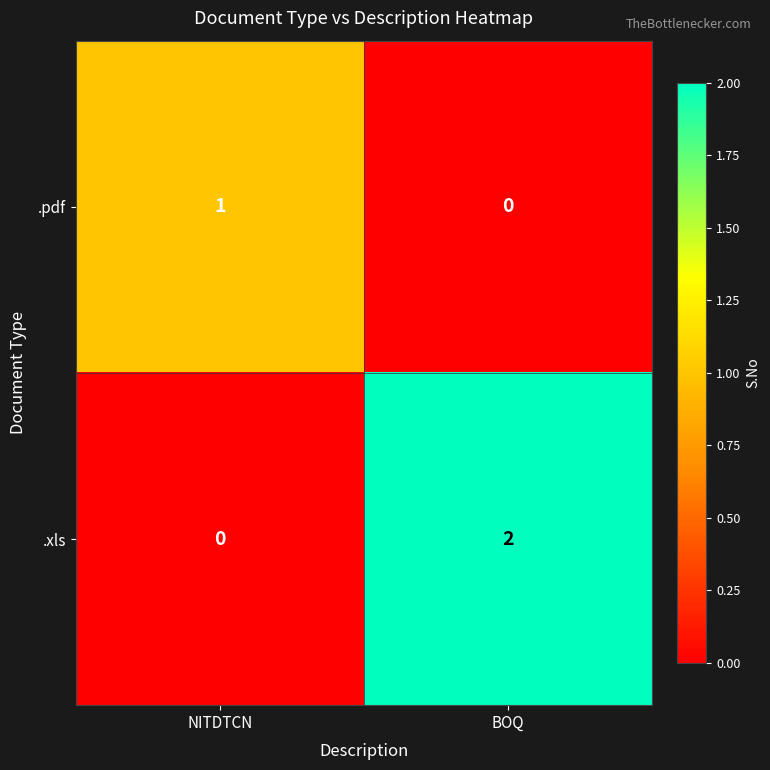

Reading right to left, what are all the values shown in this chart?

.pdf: 0	1
.xls: 2	0